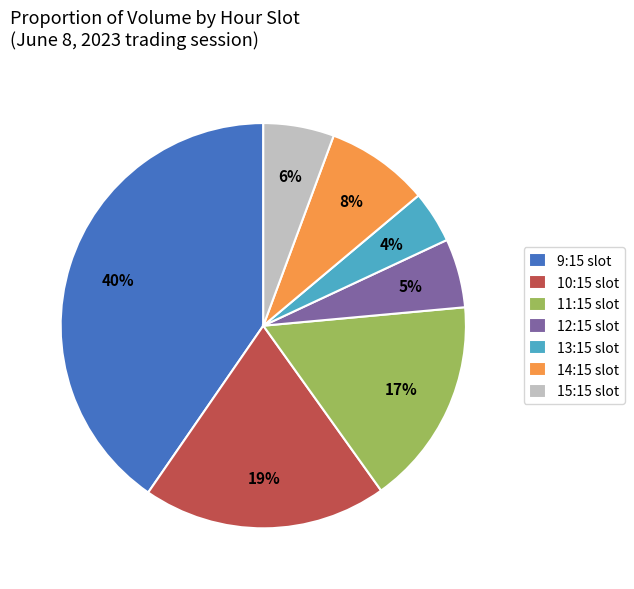

The 12:15 slot slice represents 5% of the pie. True or false?

True